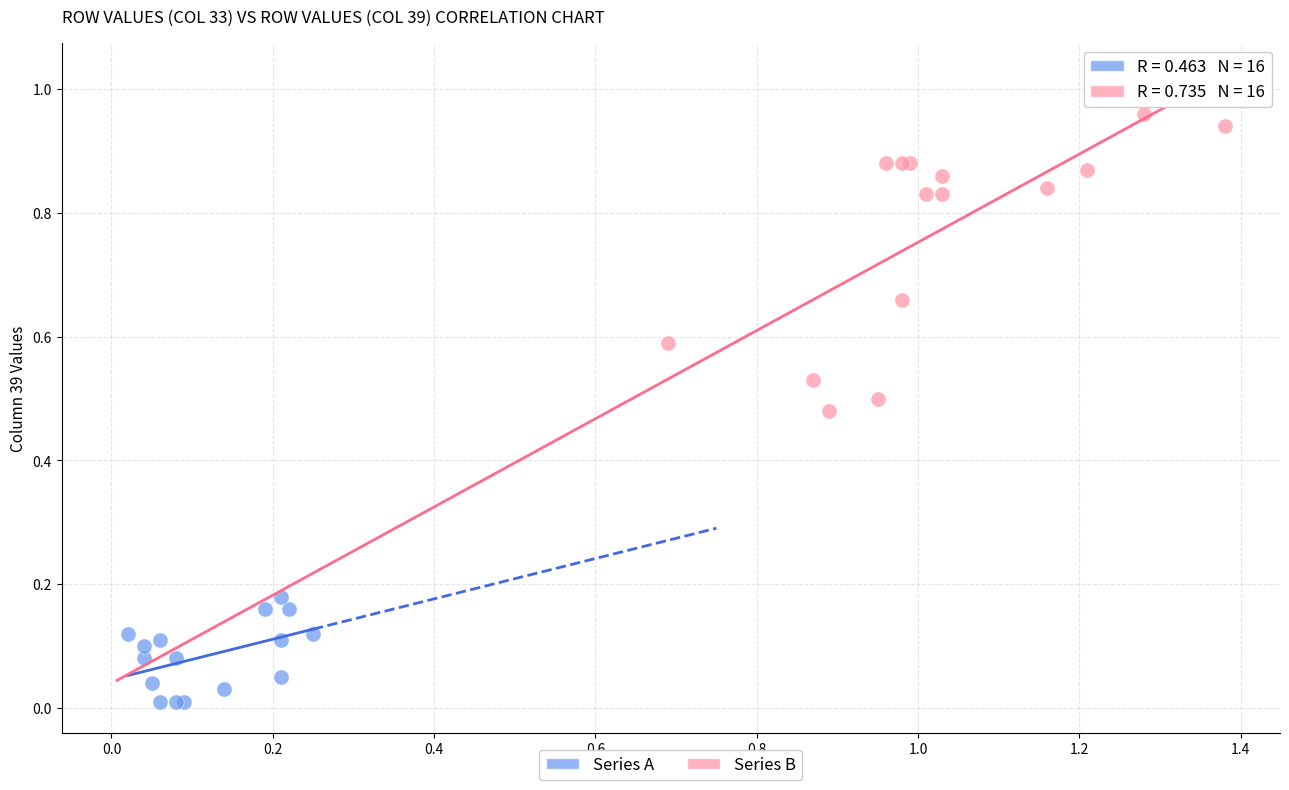

Which series has the largest Y range (max minus min)?

Series B